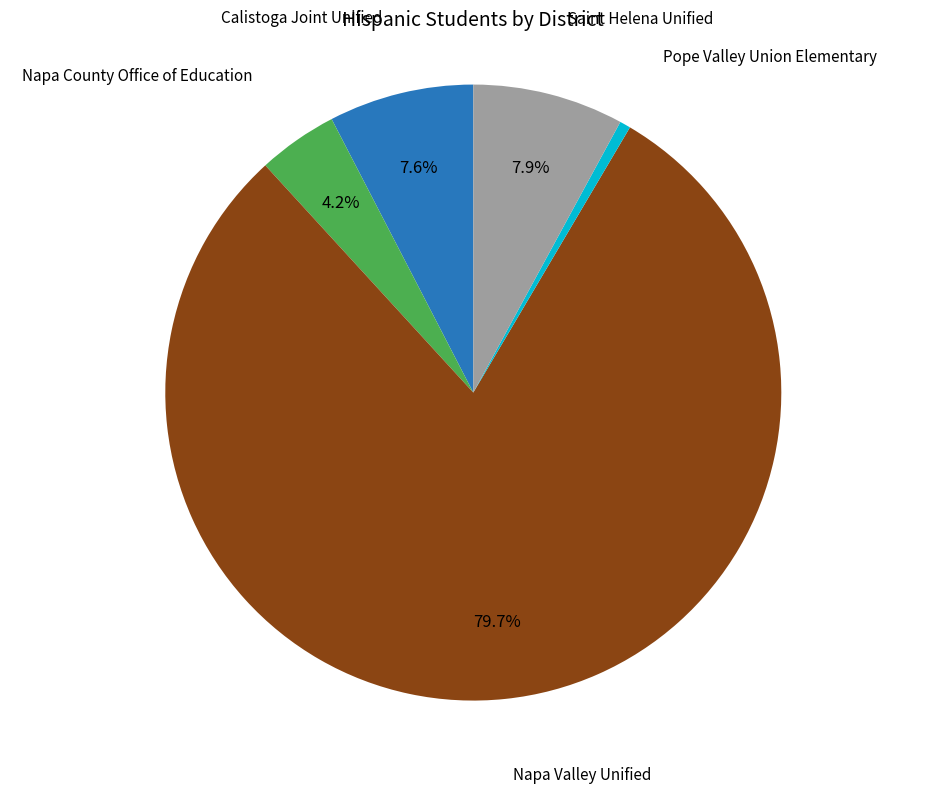

To the nearest percent, what is the average slice percentage?

20%